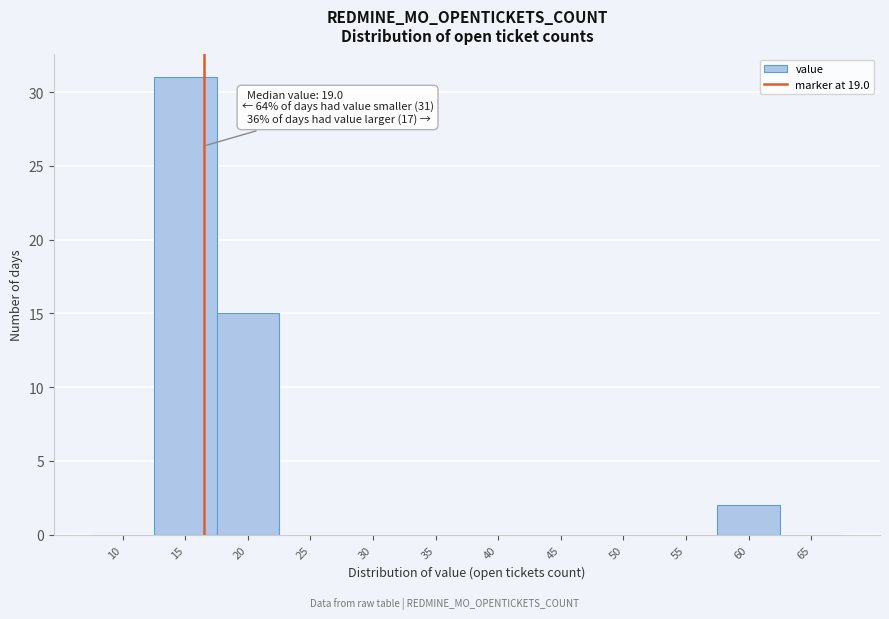

Reading right to left, transcribe all the data shown in this chart.

65=0	60=2	55=0	50=0	45=0	40=0	35=0	30=0	25=0	20=15	15=31	10=0